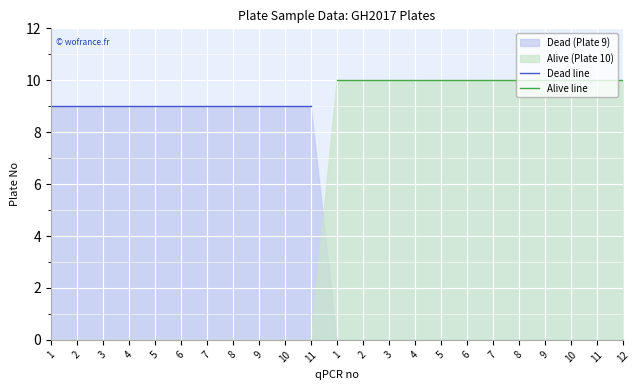

What is the label of the 17th point from the left?

6